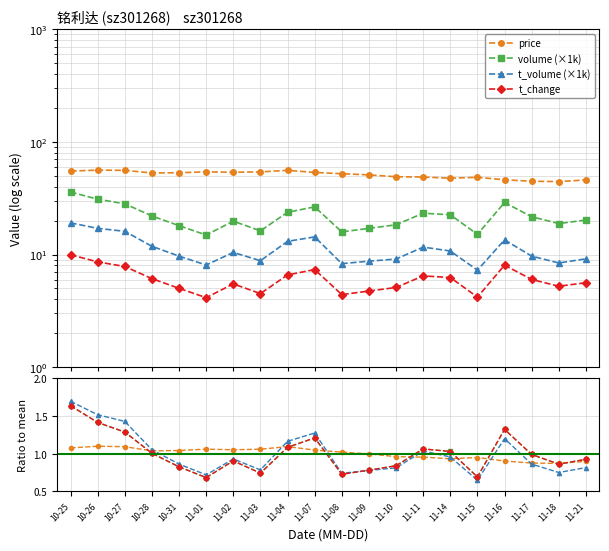

The value of t_volume (×1k) at 11-01 is 8.1. True or false?

True